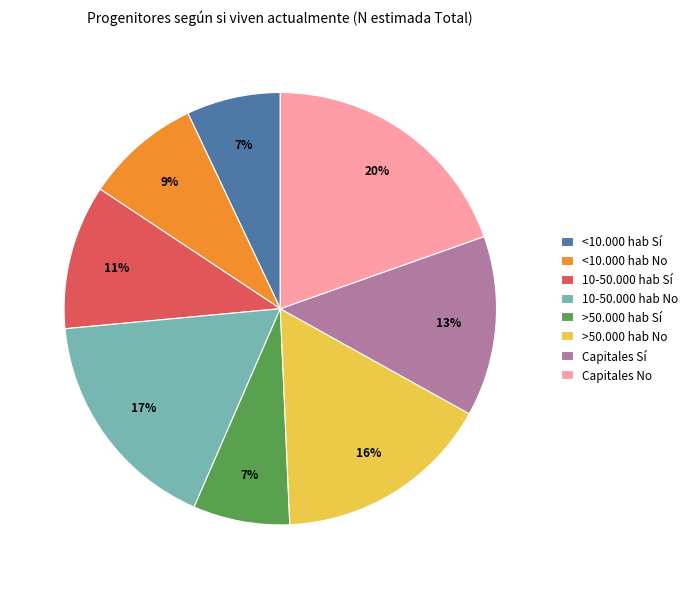

Is there a majority slice in this chart?

No